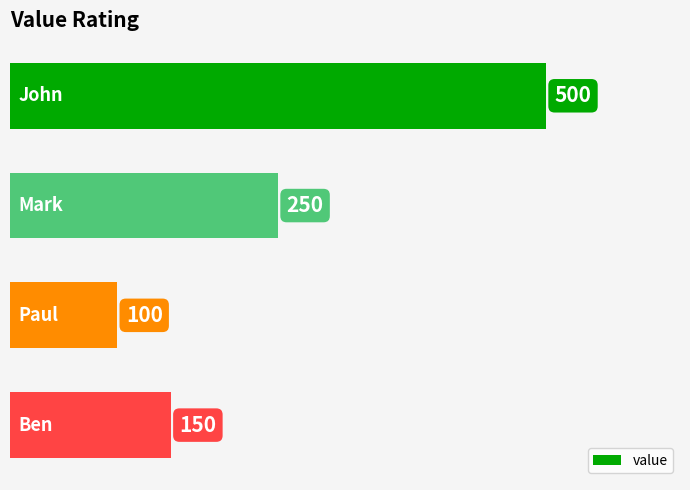

What is the smallest value displayed?

100